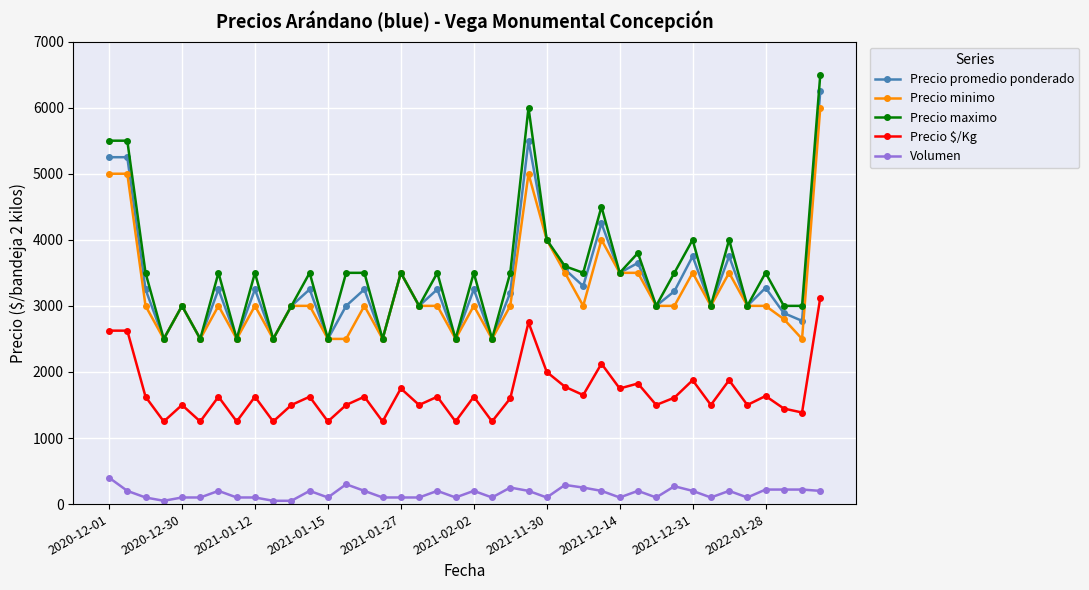

True or false: Volumen has more than 2 interior local peaks.

True